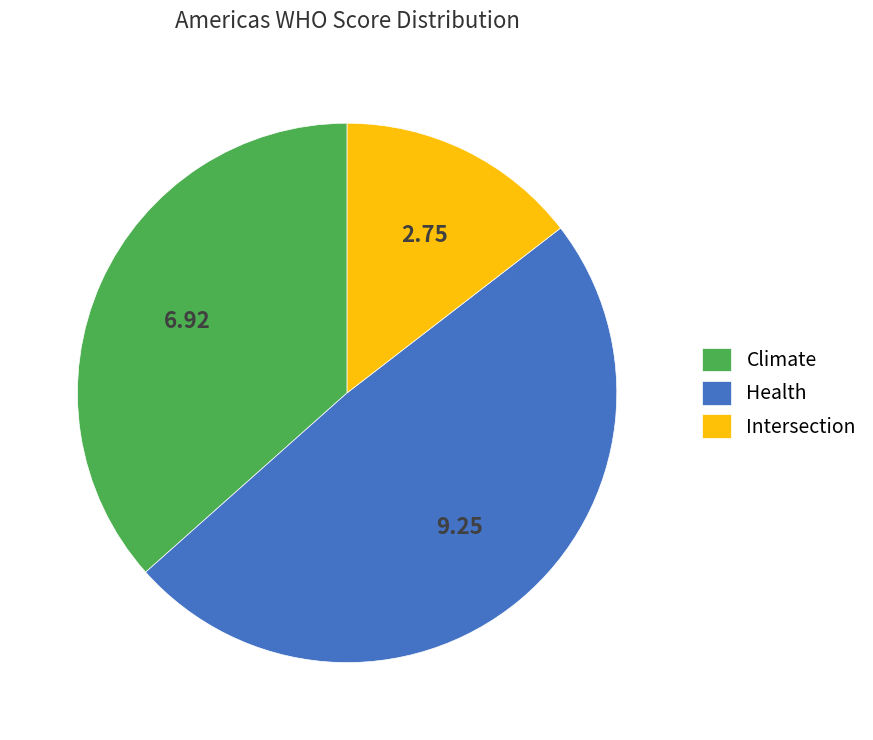

Which slice is the smallest?

Intersection